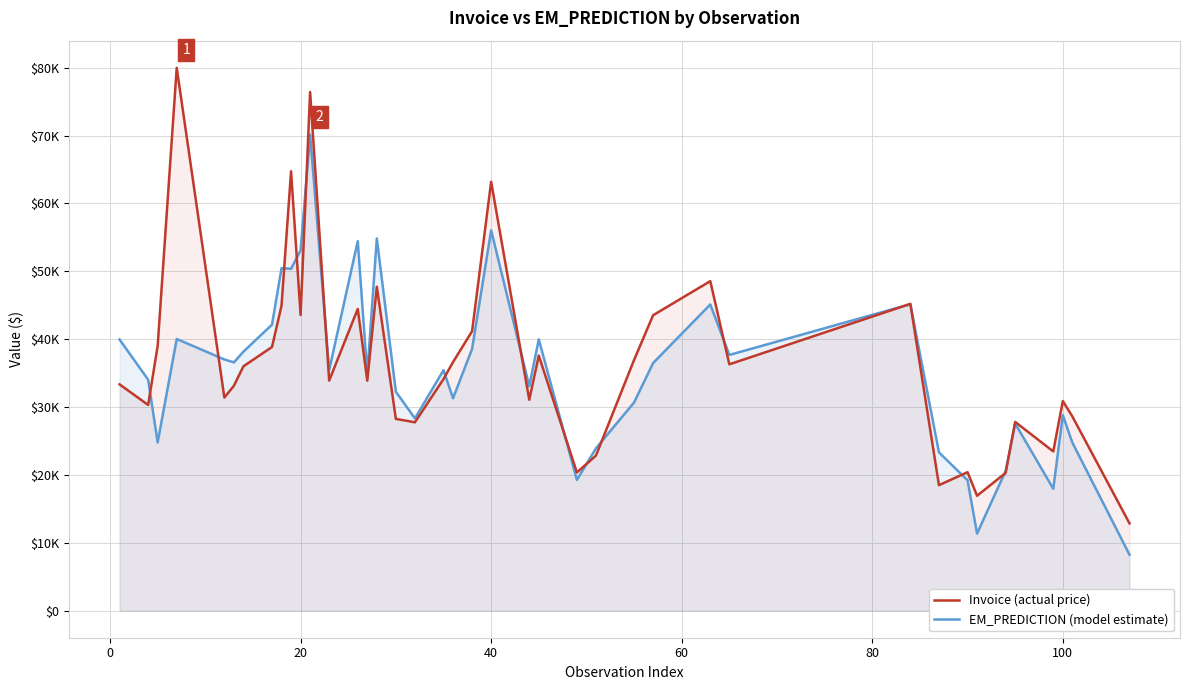

What is the average value of the Invoice (actual price) series?

36615